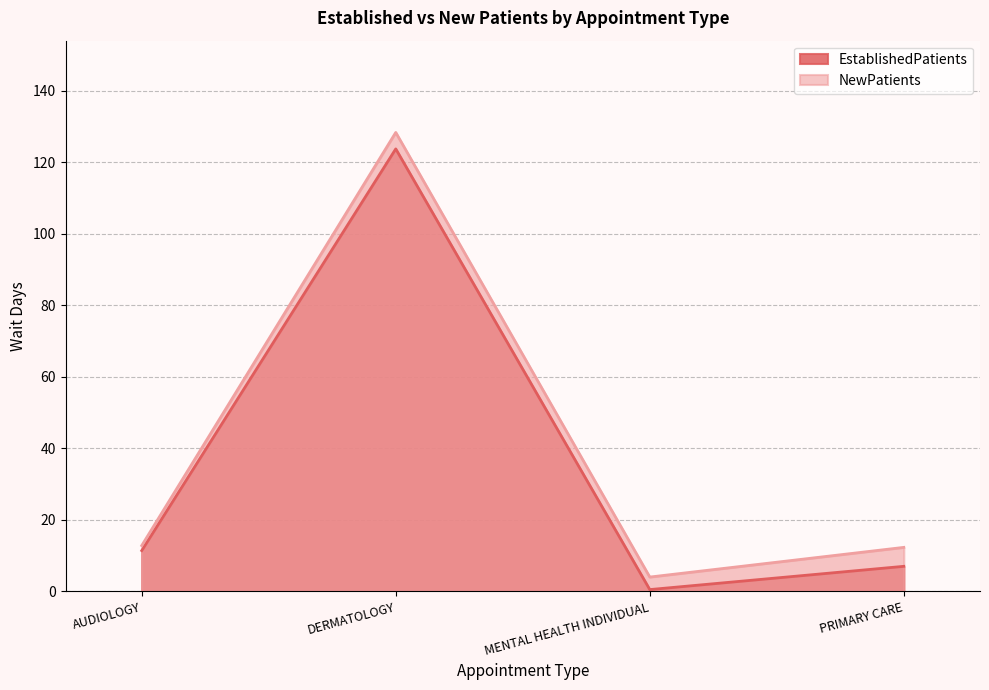

What is the difference between the NewPatients values at DERMATOLOGY and PRIMARY CARE?

116.0